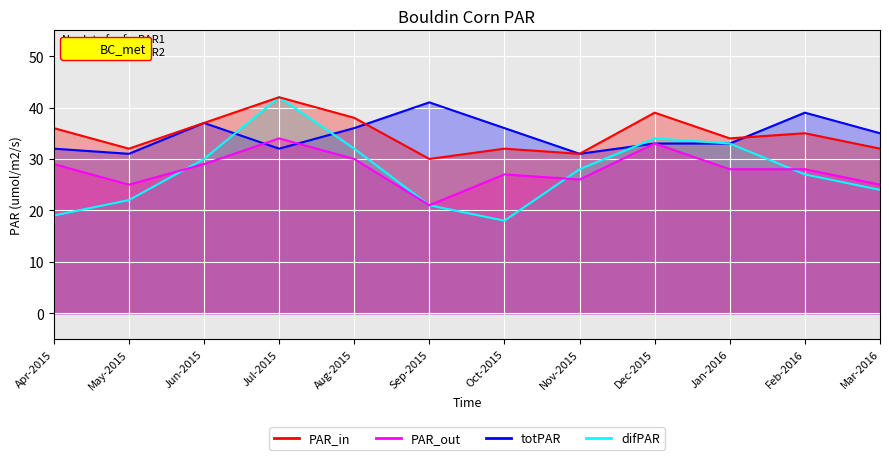

At which category does difPAR reach its first local peak?

Jul-2015